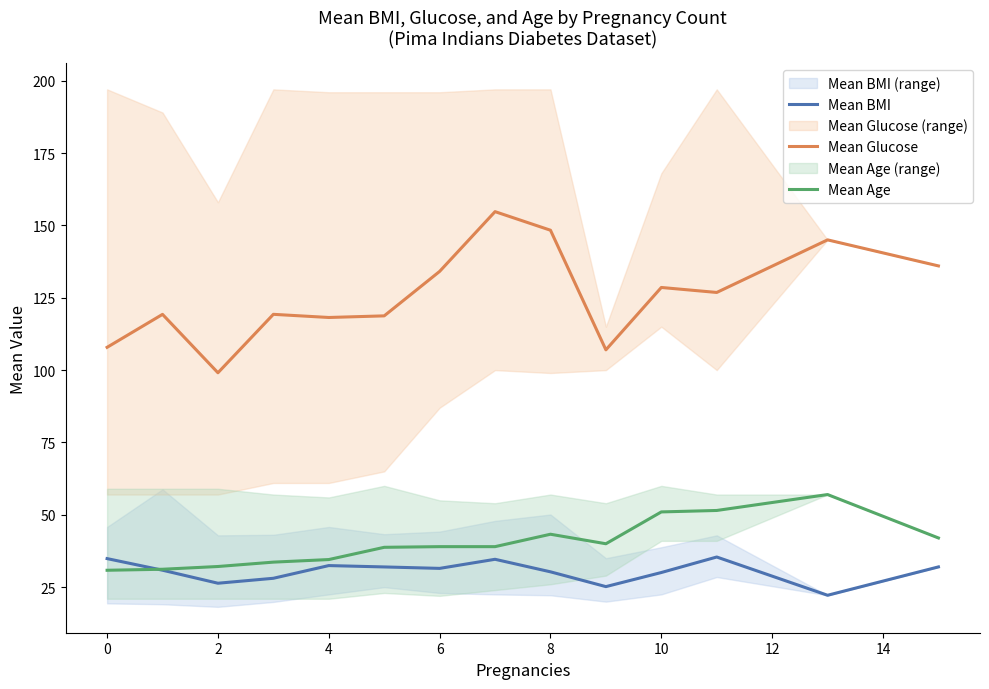

What is the label of the 3rd point from the right?

11